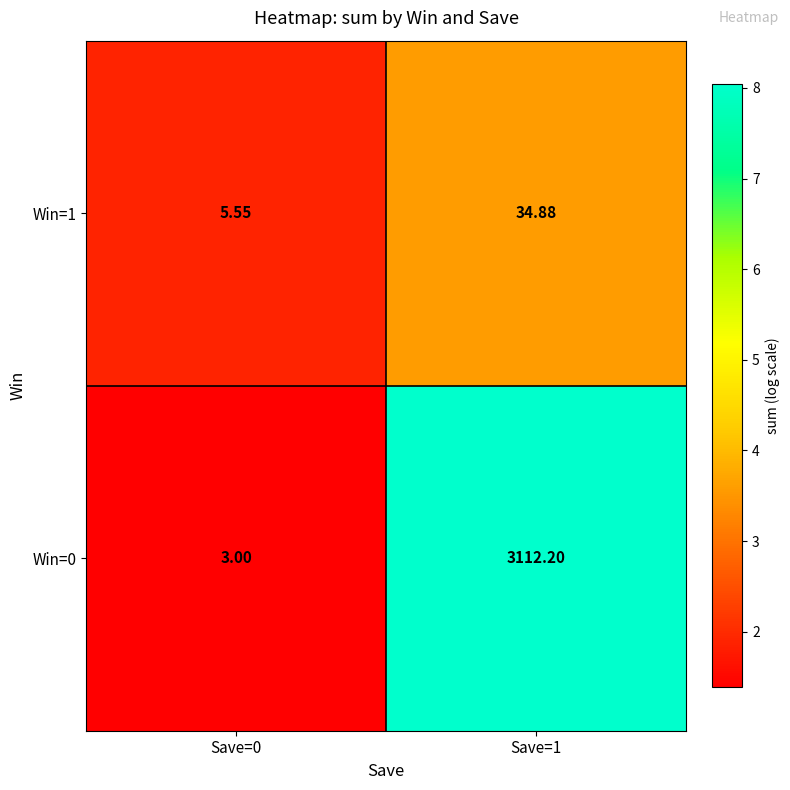

Which series has the largest total across all categories?

Win=0